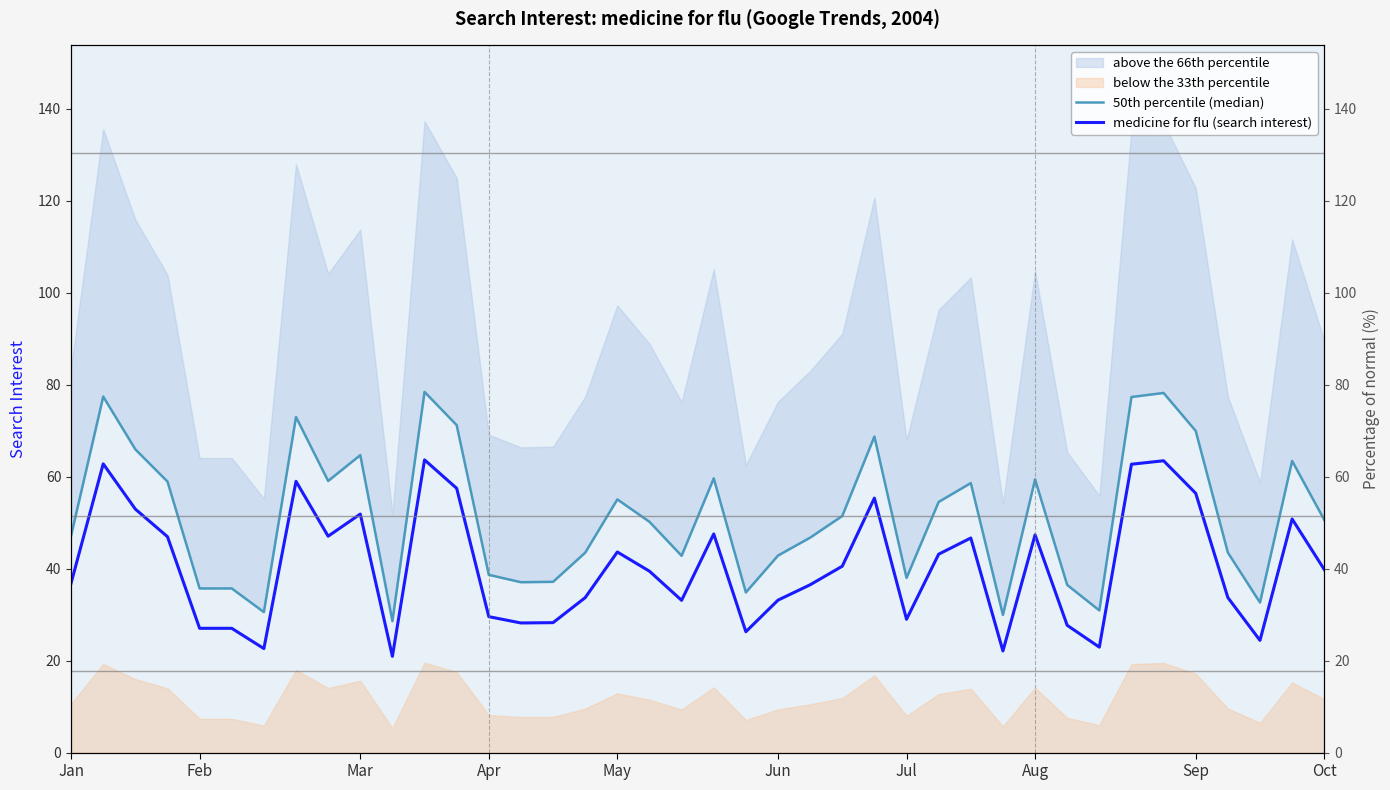

What is the total value across all series at 30?

106.7